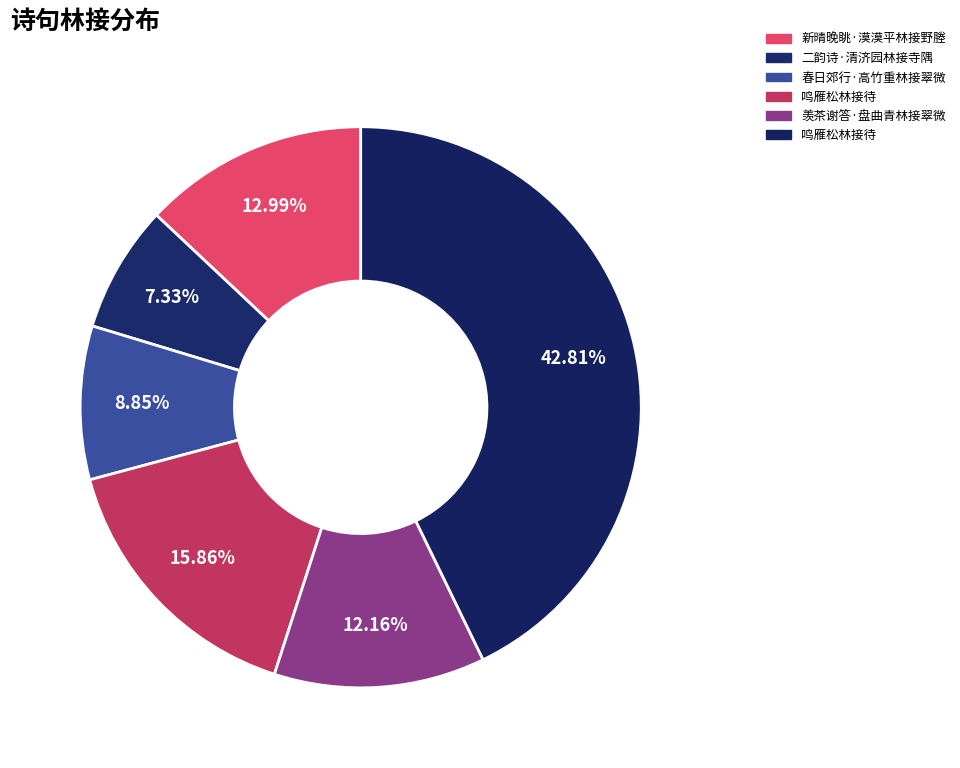

How many slices are in this pie chart?

6